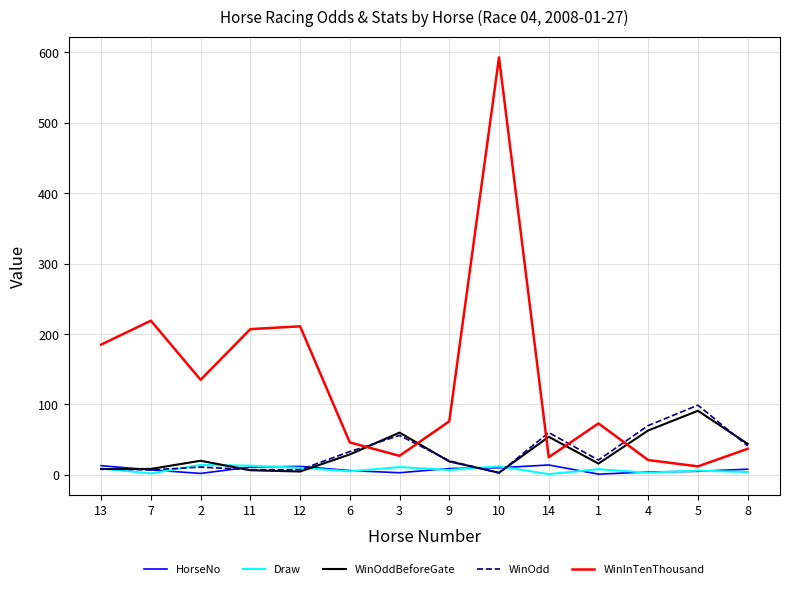

Which series ends up on top after the final intersection of WinInTenThousand and WinOddBeforeGate?

WinOddBeforeGate